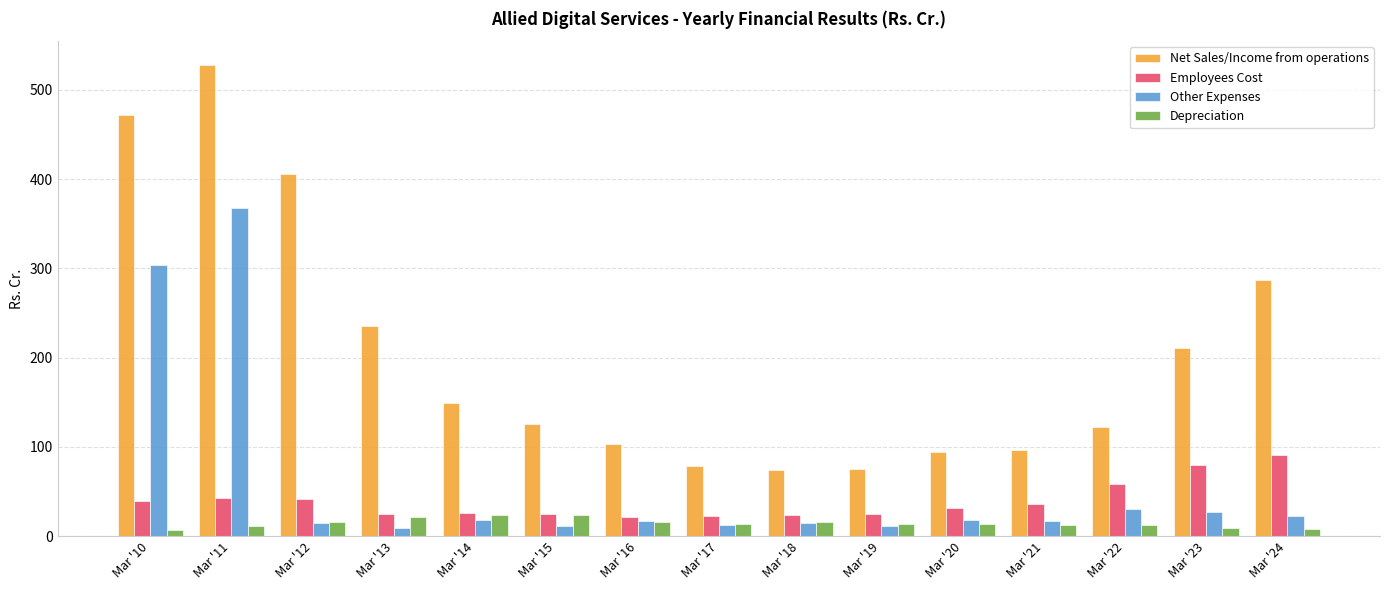

Which series has the largest total across all categories?

Net Sales/Income from operations